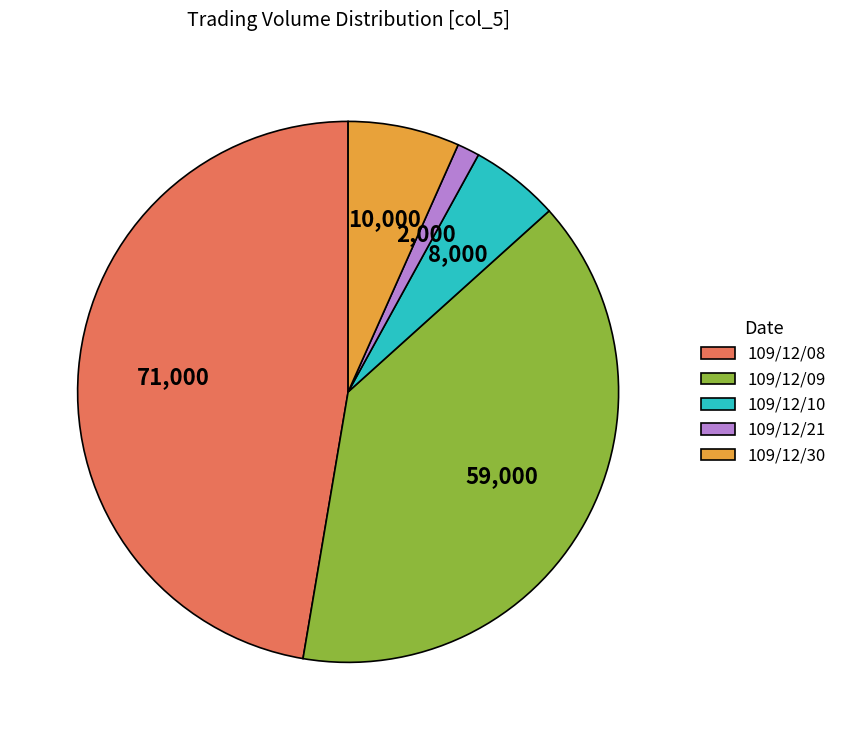

Rank the categories by value from lowest to highest.

109/12/21, 109/12/10, 109/12/30, 109/12/09, 109/12/08